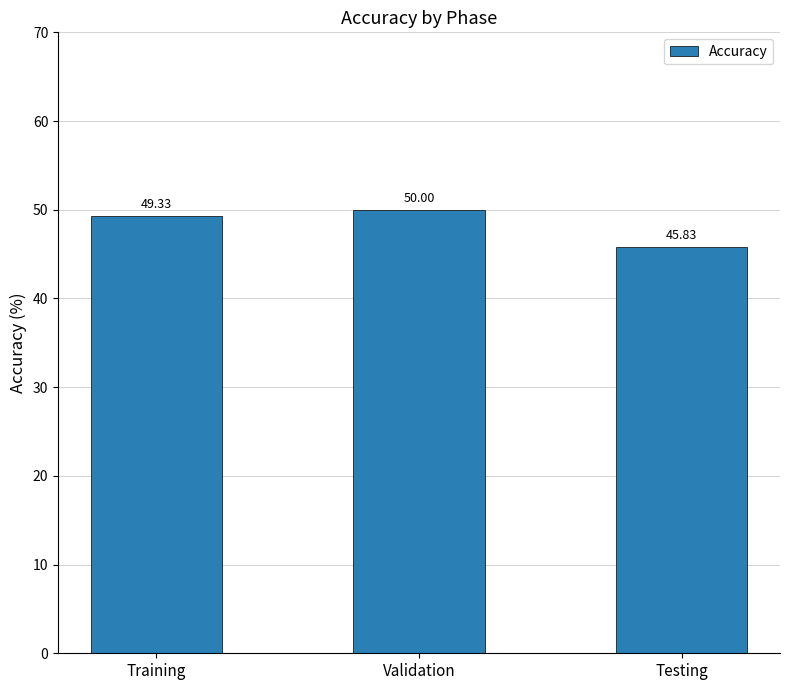

Count the values in the range 45 to 50.

3